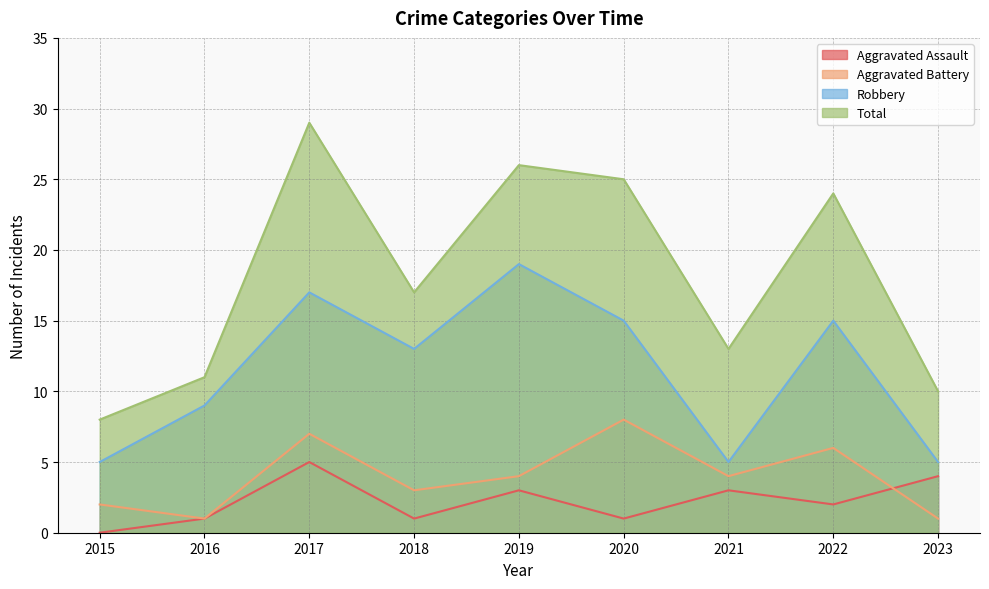

At which category does the chart reach its peak across all series?

2017